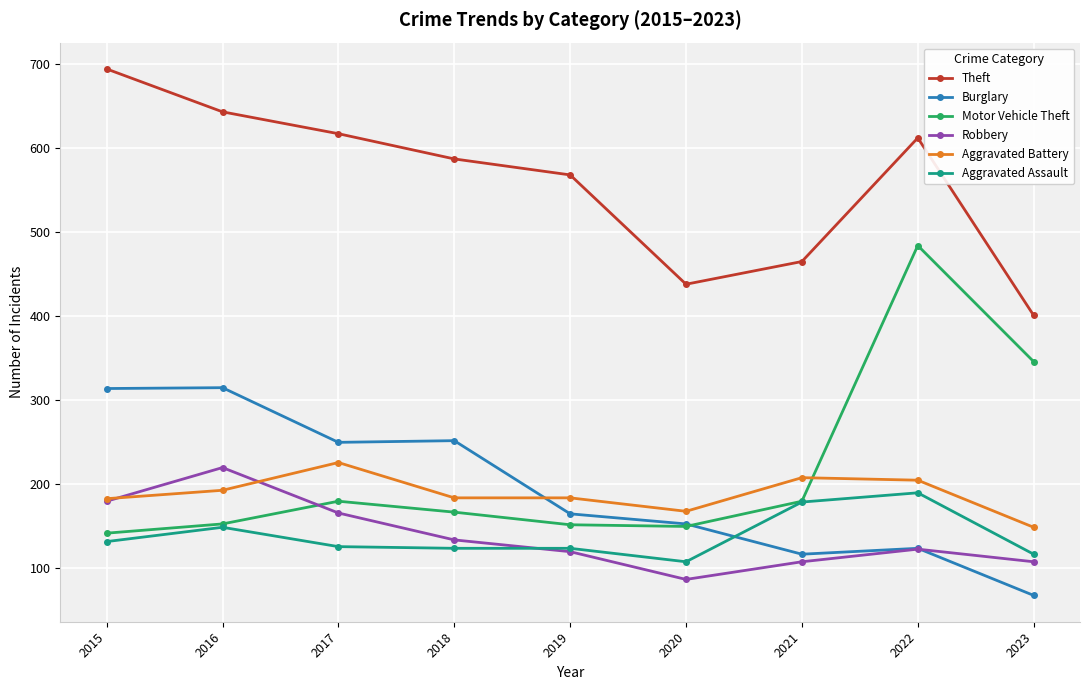

How many data points does each series have?

9